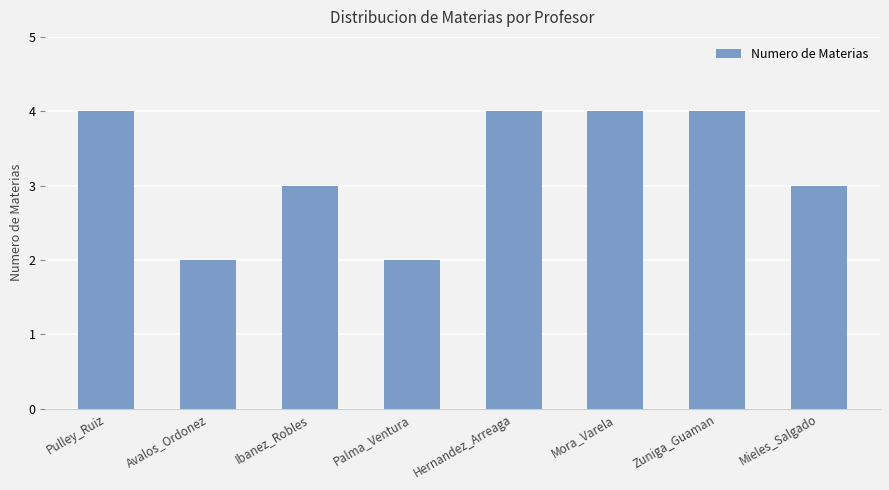

What is the minimum value shown in the chart?

2